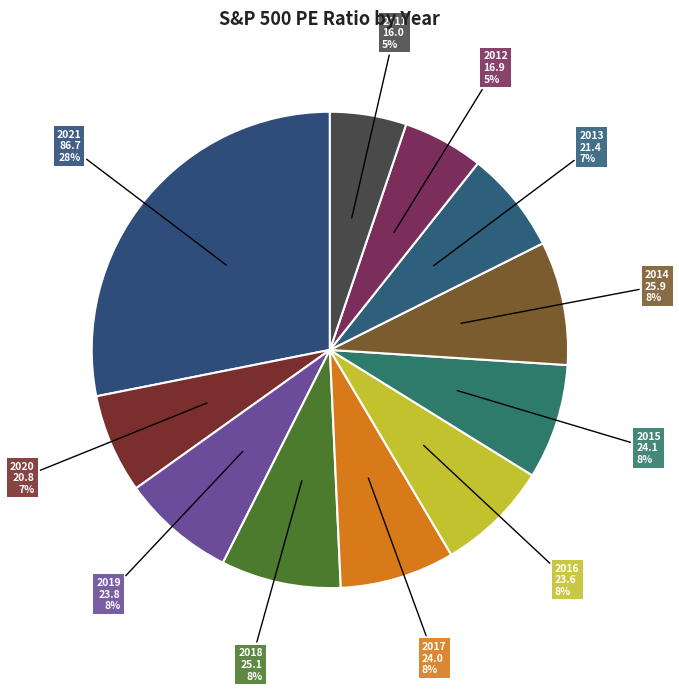

Does any single category account for the majority?

No